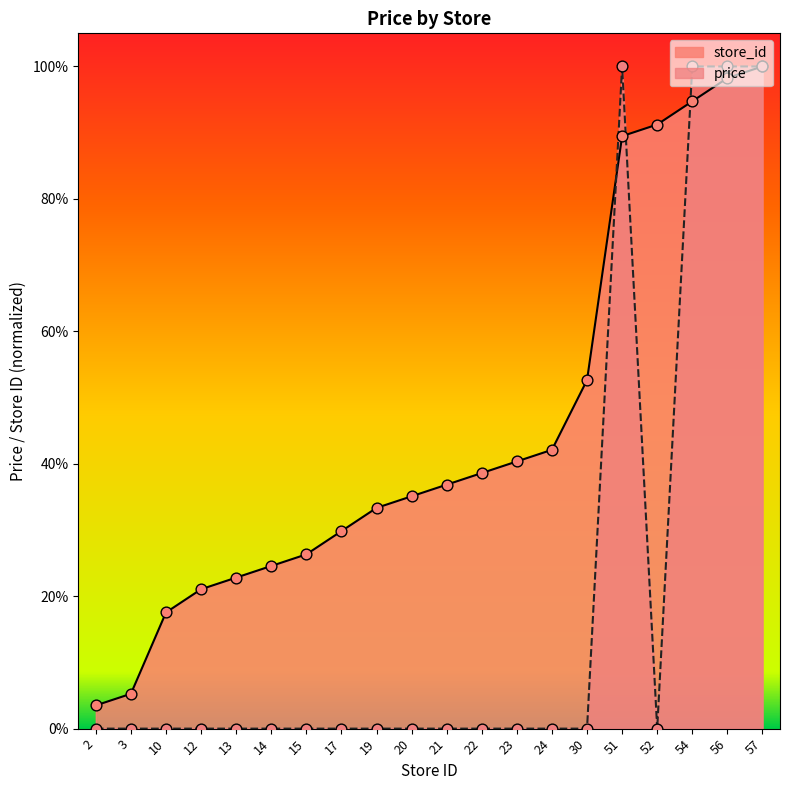

What is the total value across all series at 15?

26.3